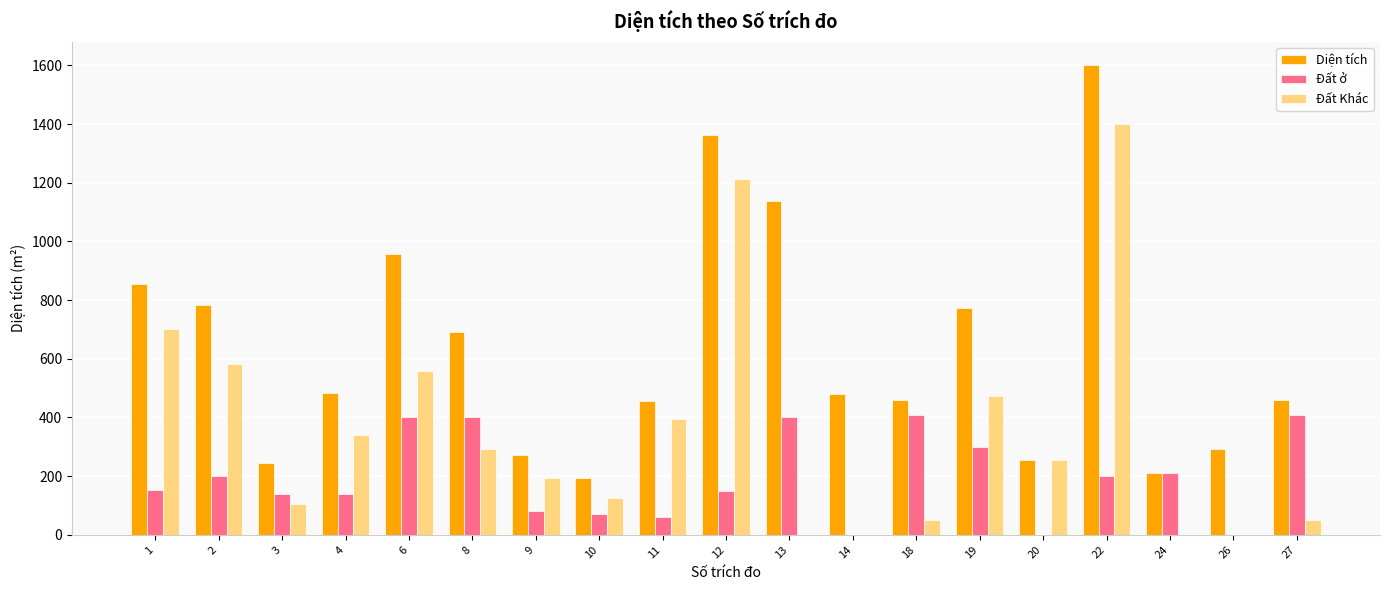

What is the sum of all Diện tích values?

11967.4